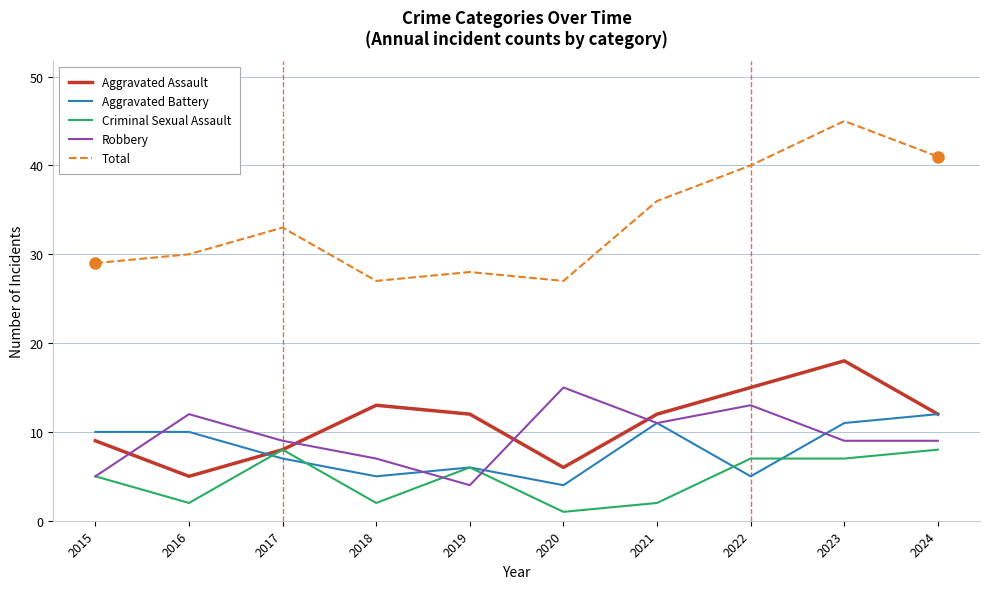

True or false: Criminal Sexual Assault and Total cross at least once.

False